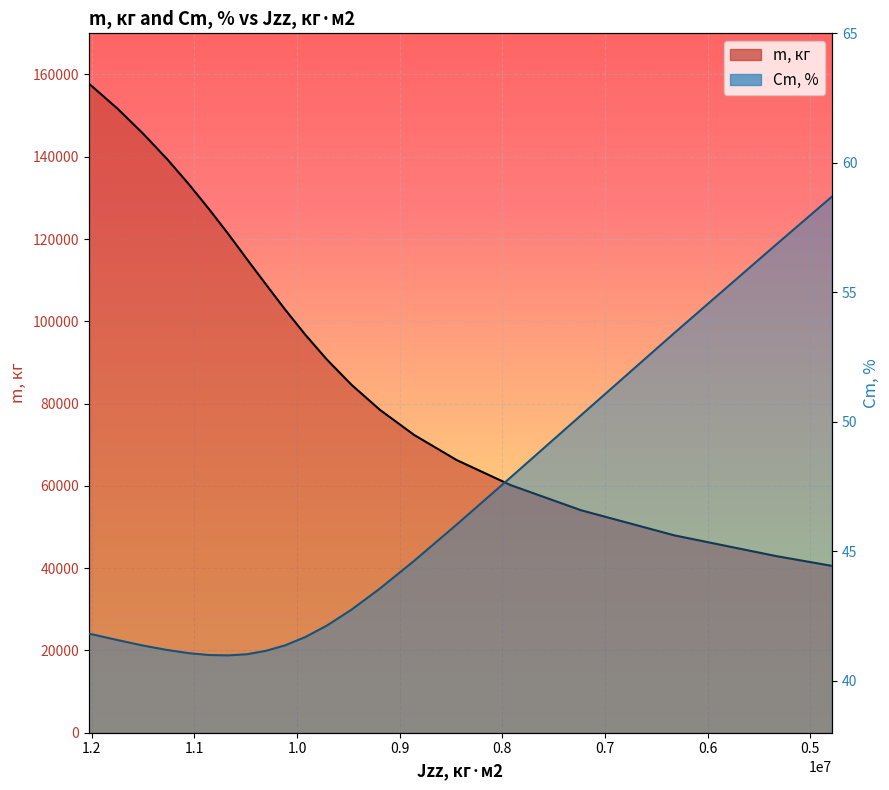

Is the value of m, кг at 14 greater than the value of Cm, % at 1.2?

Yes